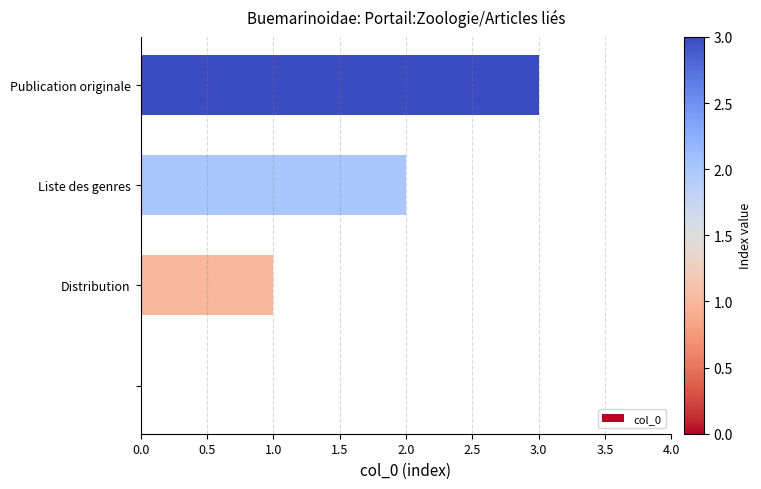

What is the greatest value displayed?

3